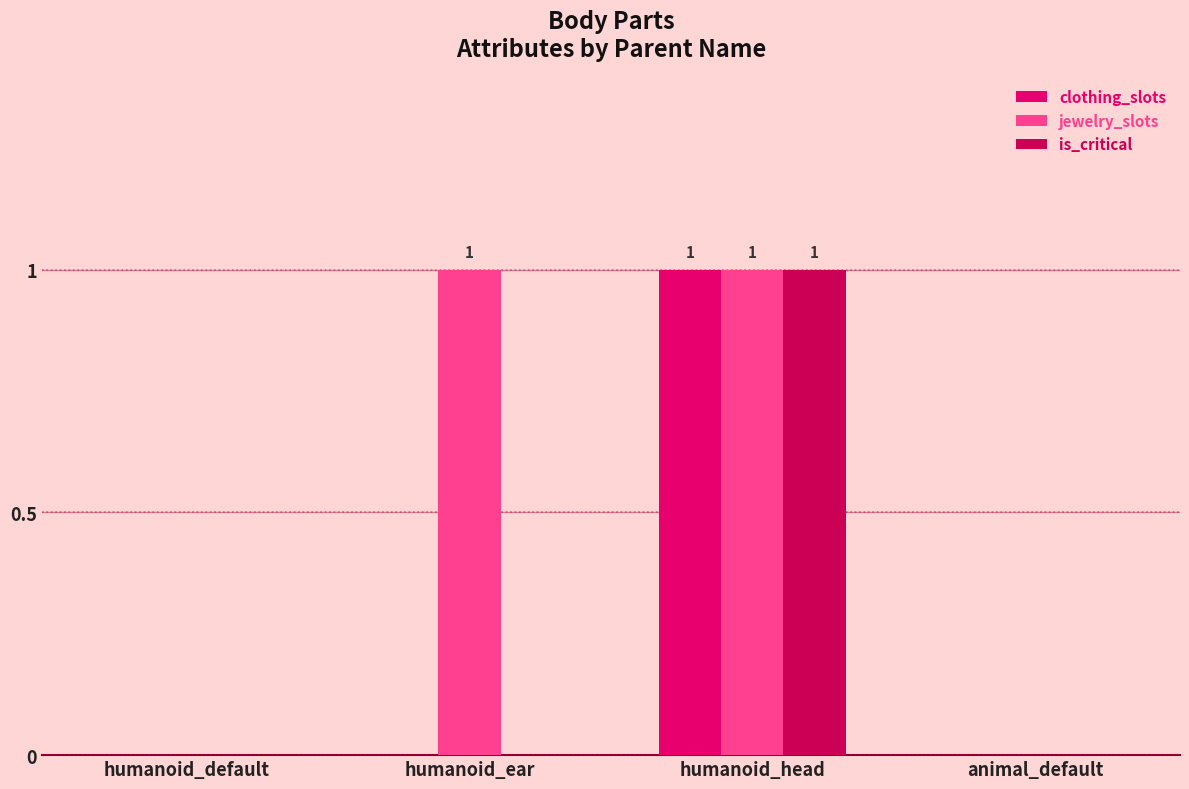

How many categories are shown in the chart?

4